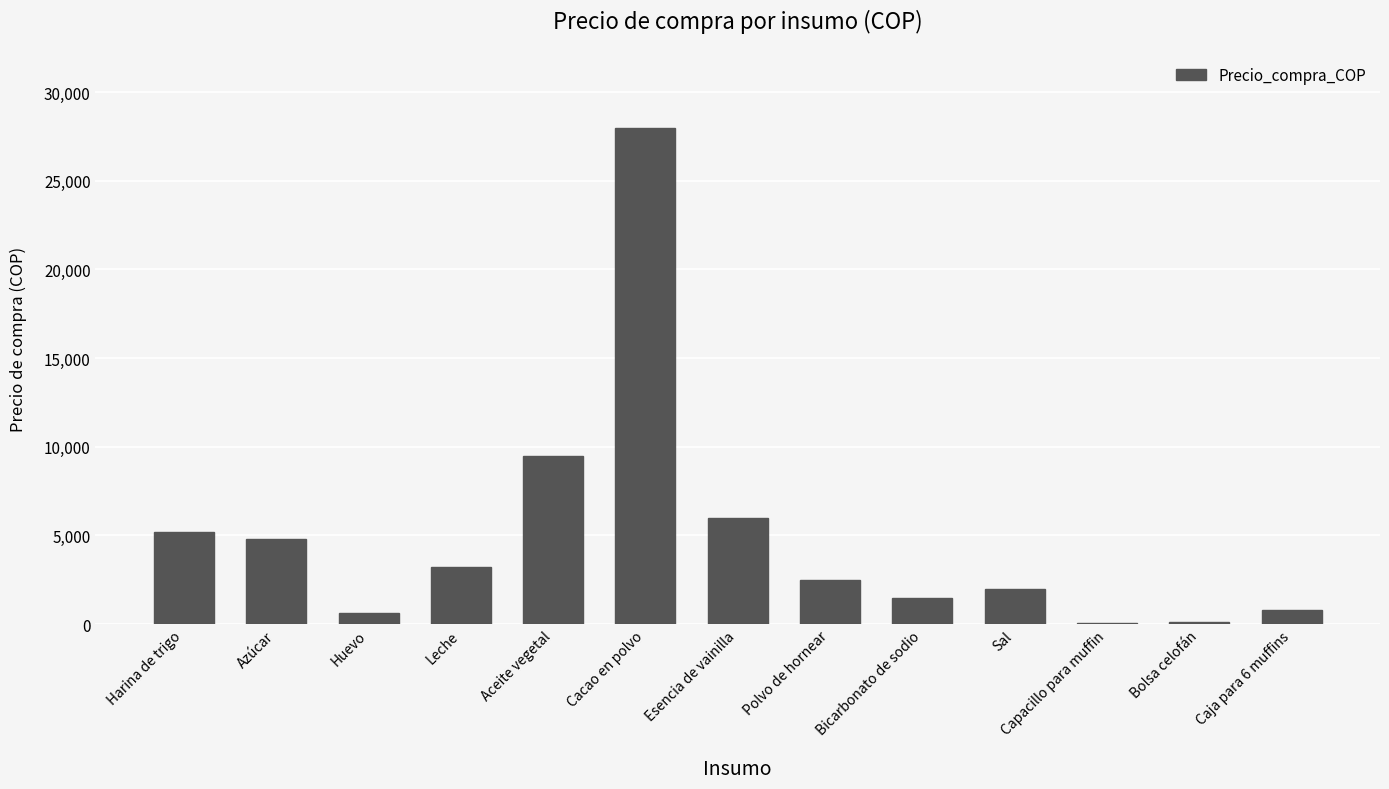

True or false: the data shows 3091 at Aceite vegetal.

False